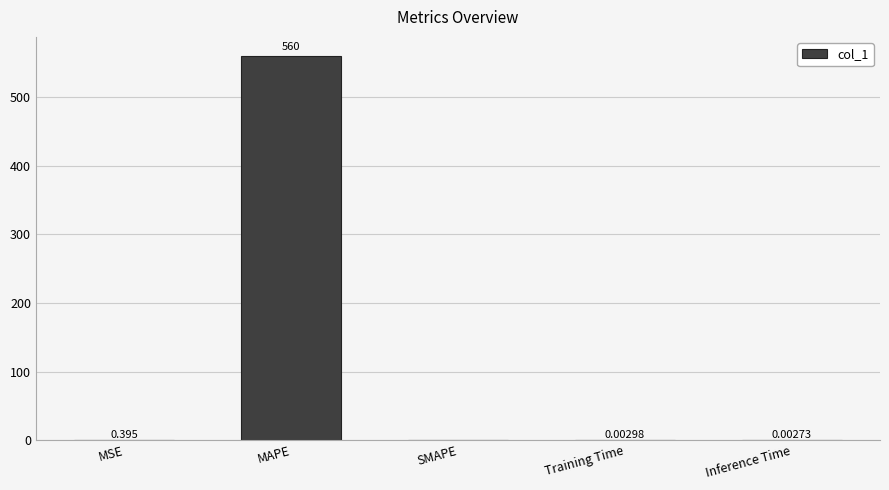

Between SMAPE and Training Time, which is larger?

Training Time